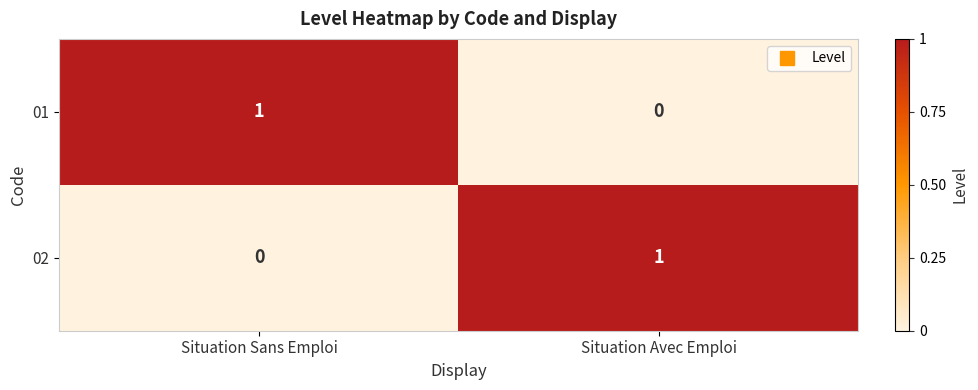

At which label does 01 reach its peak?

Situation Sans Emploi